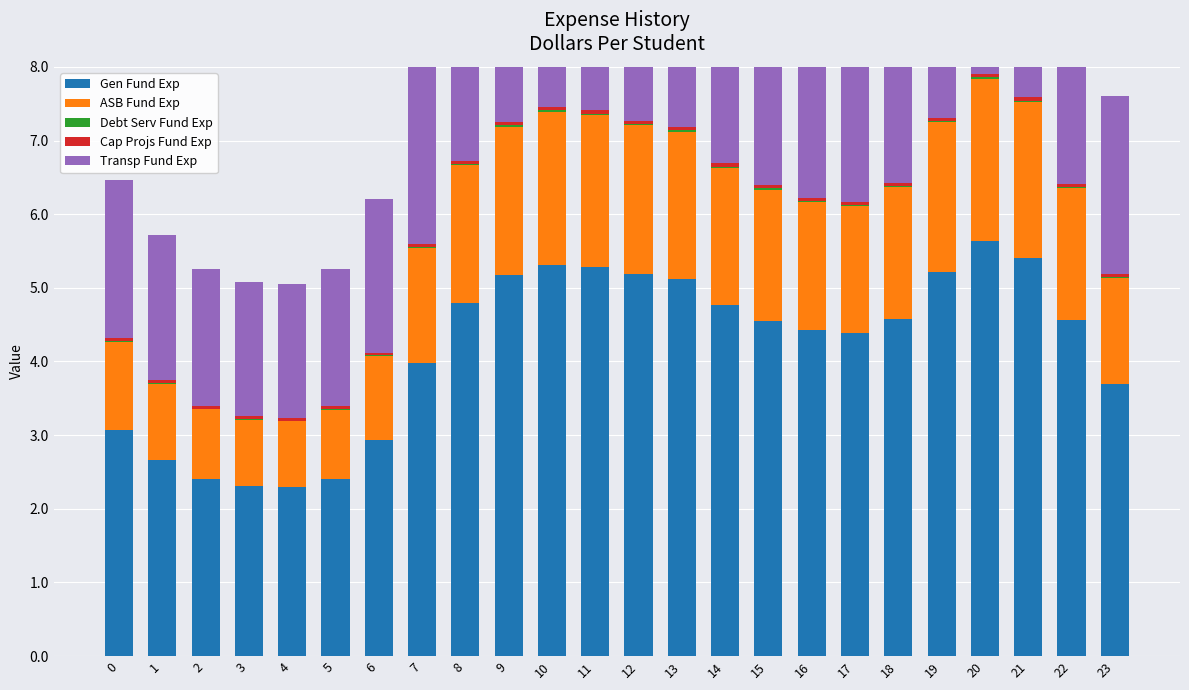

The Debt Serv Fund Exp series shows 0.0 at 10. True or false?

False